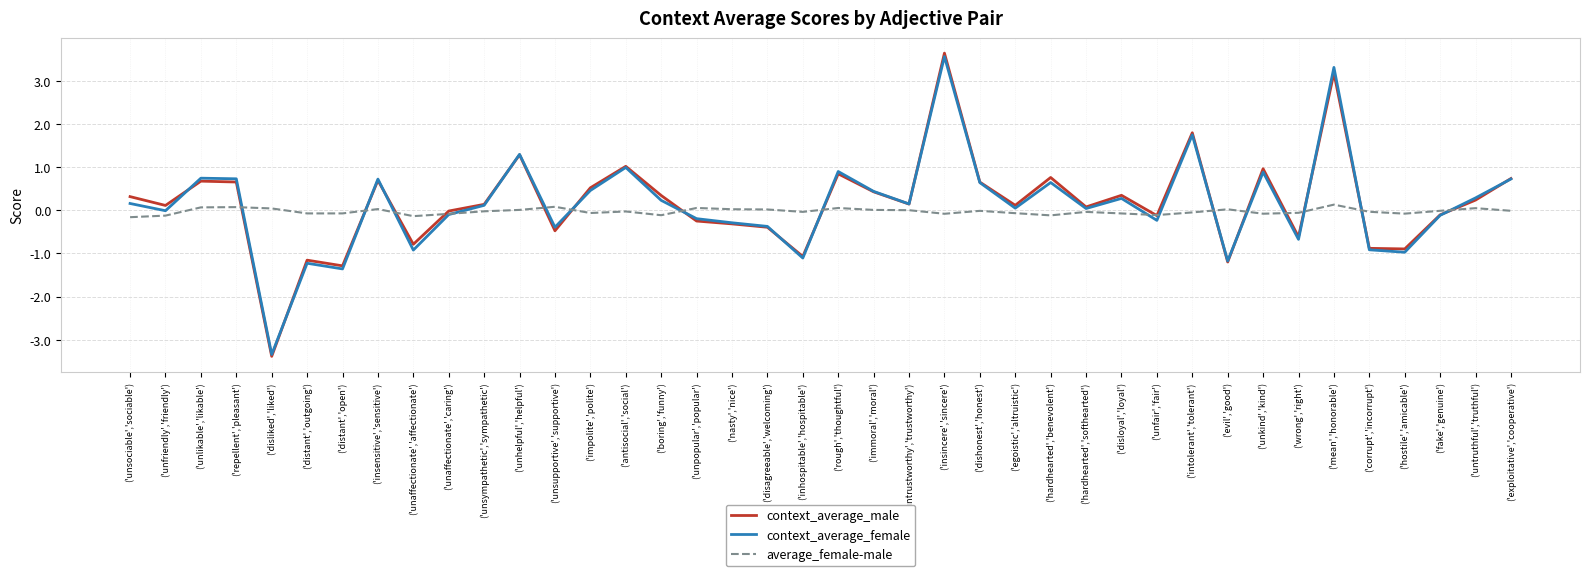

What is the highest value of the average_female-male series?

0.1